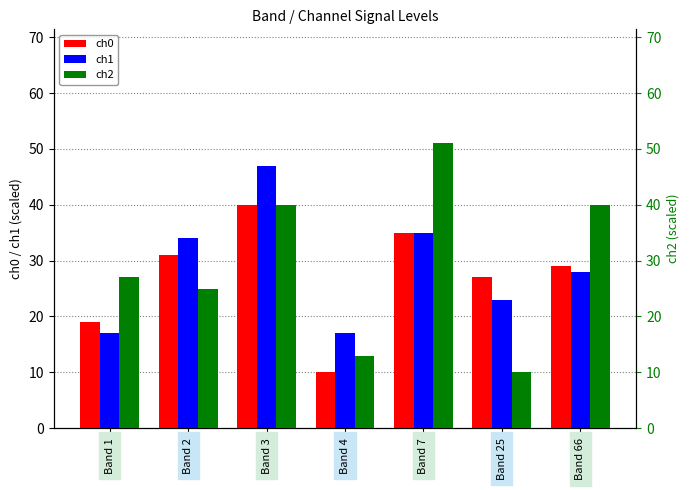

How many values in the ch0 series are below 28?

3